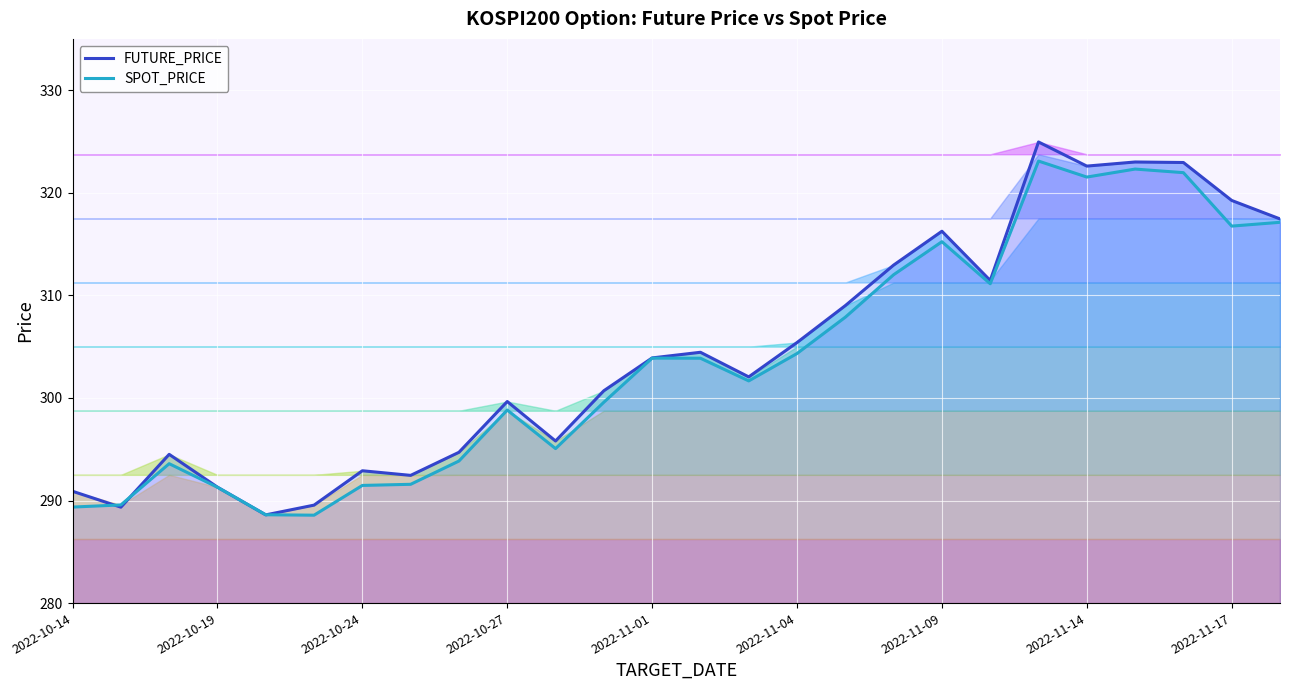

List the series in order of their overall mean, lowest first.

SPOT_PRICE, FUTURE_PRICE